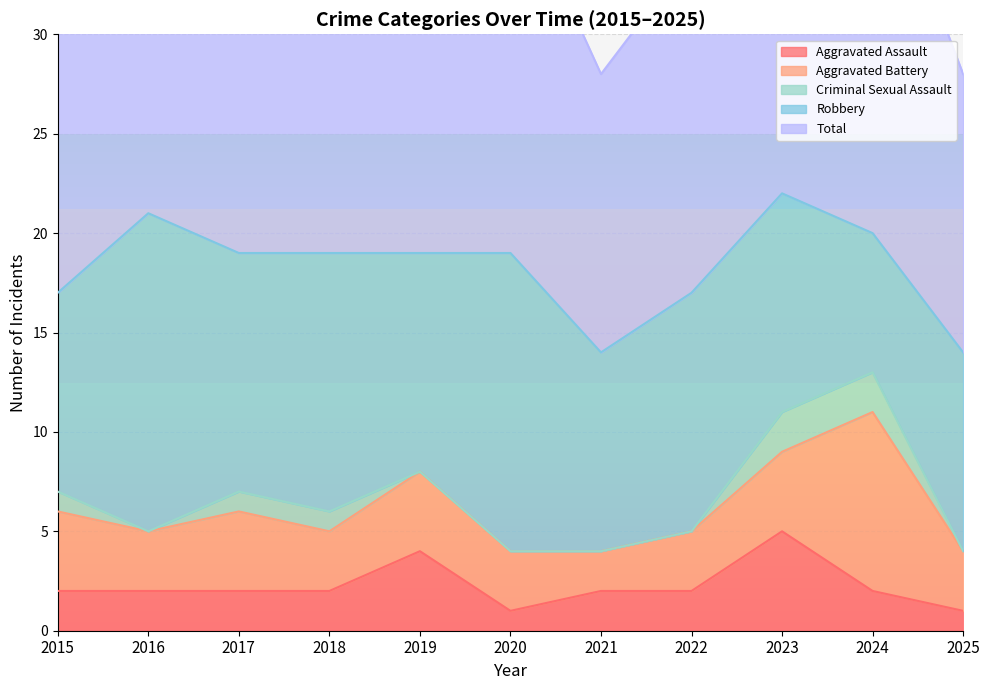

True or false: Aggravated Battery and Robbery cross at least once.

True